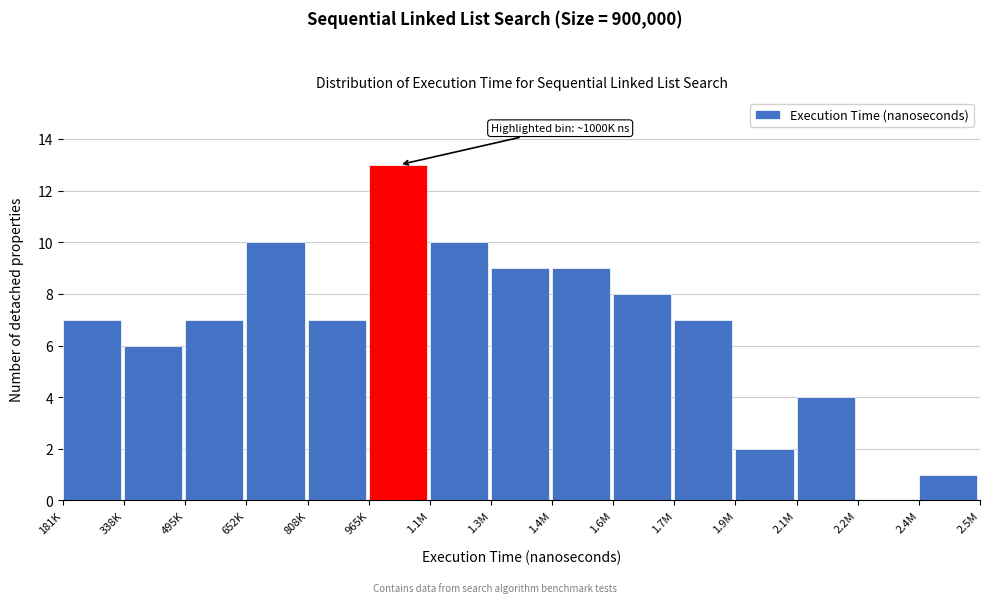

Reading left to right, extract all data points from this chart.

181K=7	338K=6	495K=7	652K=10	808K=7	965K=13	1.1M=10	1.3M=9	1.4M=9	1.6M=8	1.7M=7	1.9M=2	2.1M=4	2.2M=0	2.4M=1